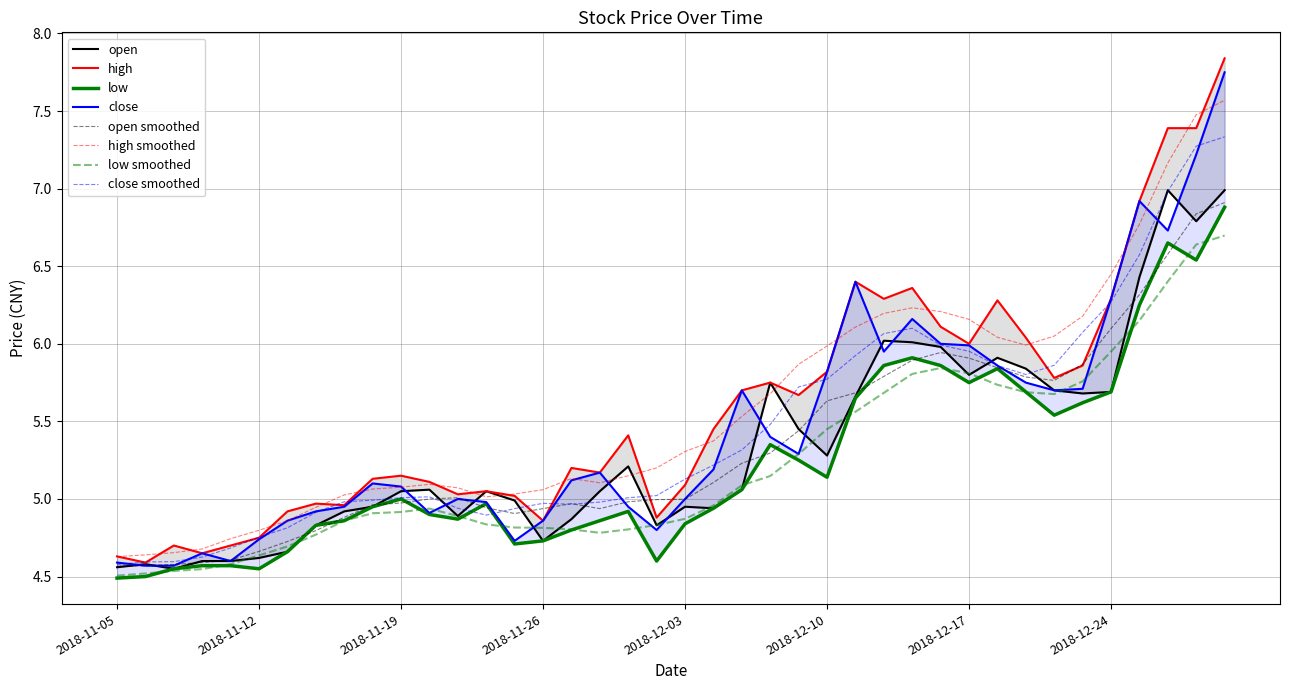

Which category has the highest value in the close series?

2018-12-28